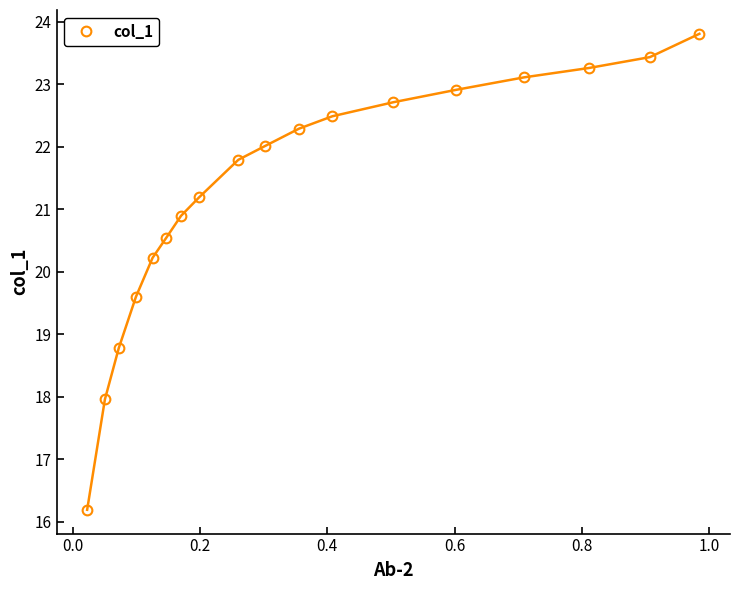

What is the average value?

21.3